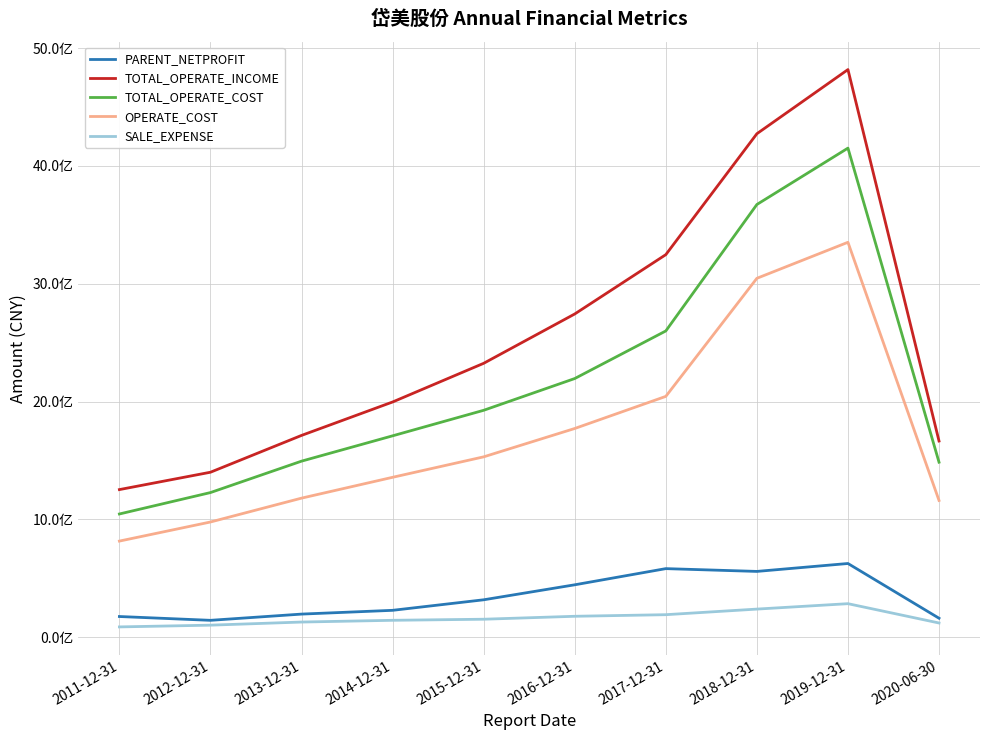

True or false: OPERATE_COST and TOTAL_OPERATE_COST cross at least once.

False